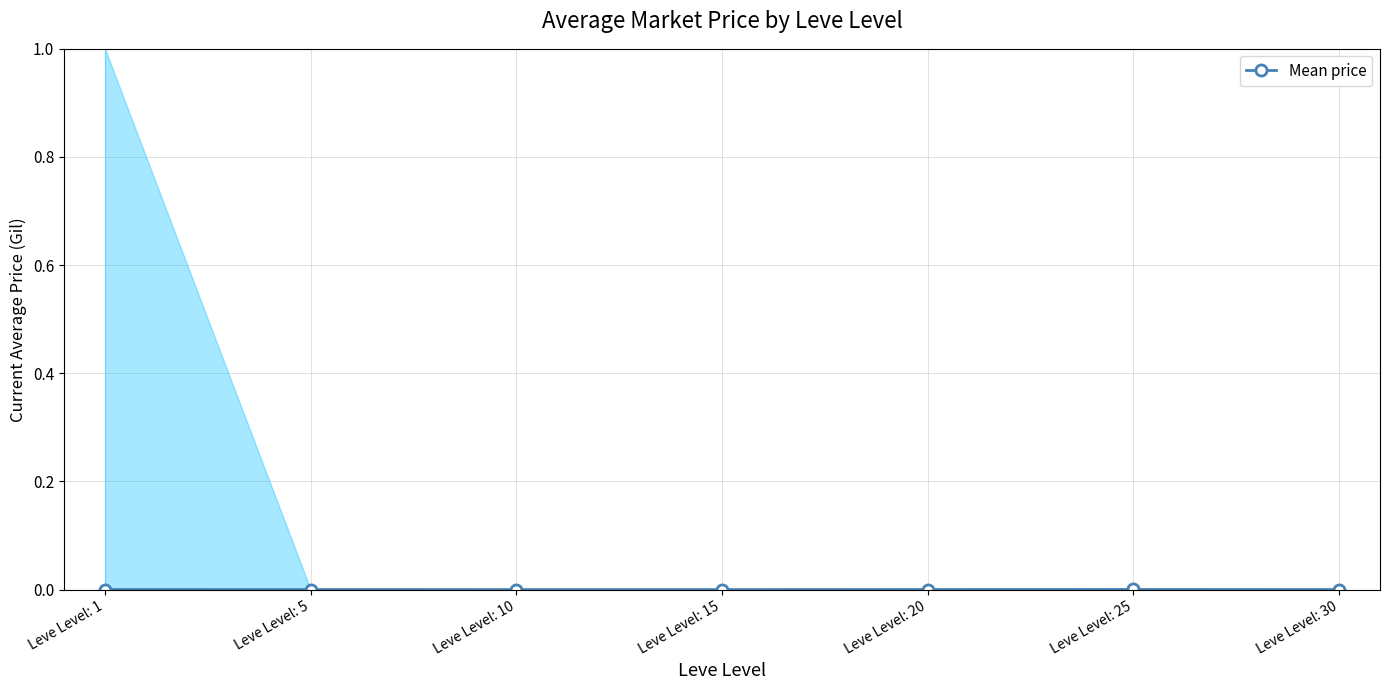

List the labels in order of value, smallest first.

Leve Level: 15, Leve Level: 10, Leve Level: 30, Leve Level: 5, Leve Level: 1, Leve Level: 20, Leve Level: 25